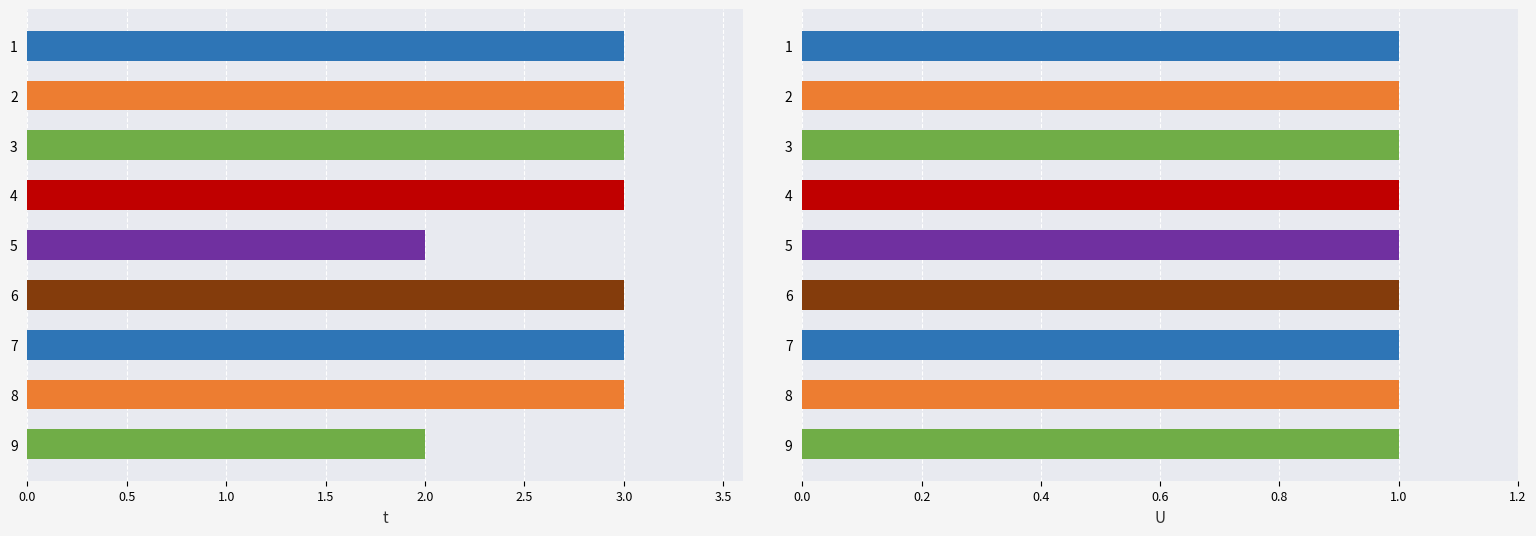

How many bars are there in each group?

2